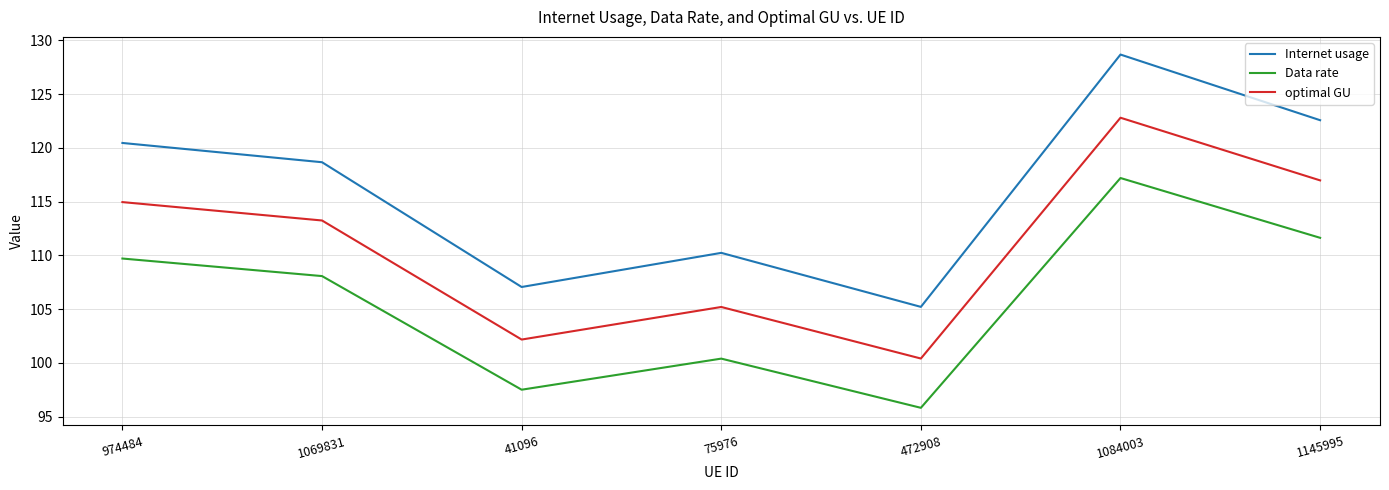

Rank the categories by Data rate value from lowest to highest.

472908, 41096, 75976, 1069831, 974484, 1145995, 1084003